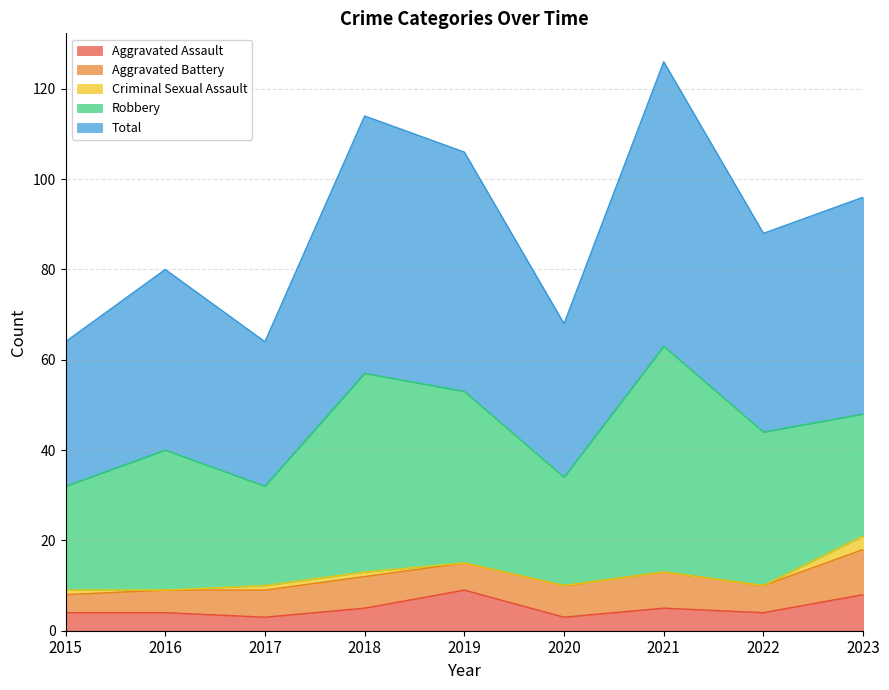

What is the spread (max minus min) of values at 2016?

40